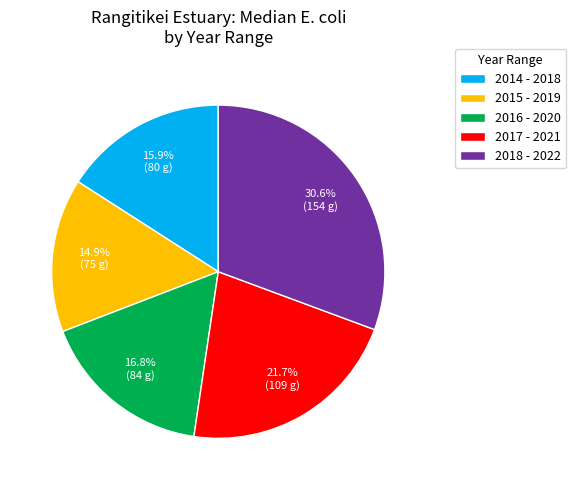

Which category has the biggest portion of the pie?

2018 - 2022